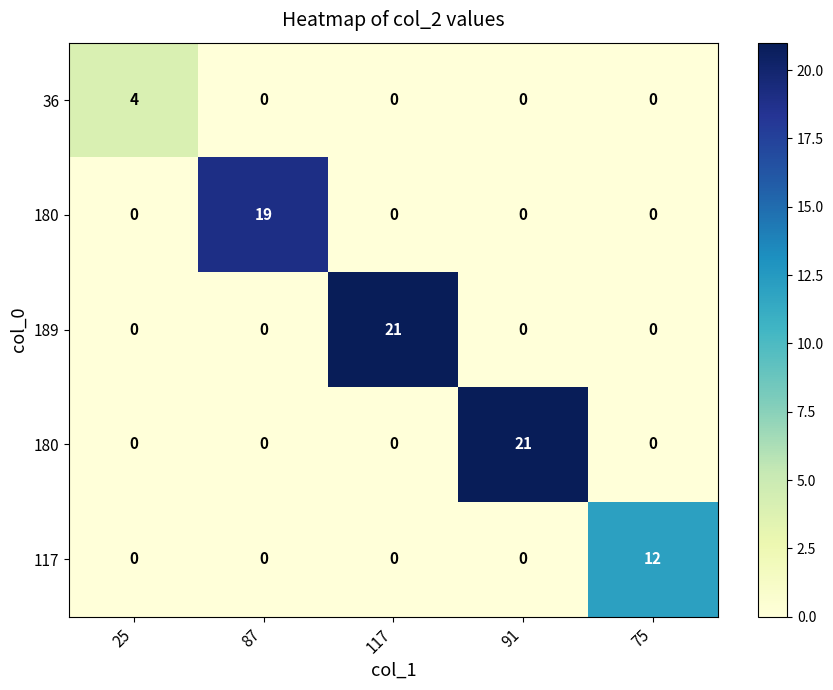

Between 75 and 91, which is larger?

75